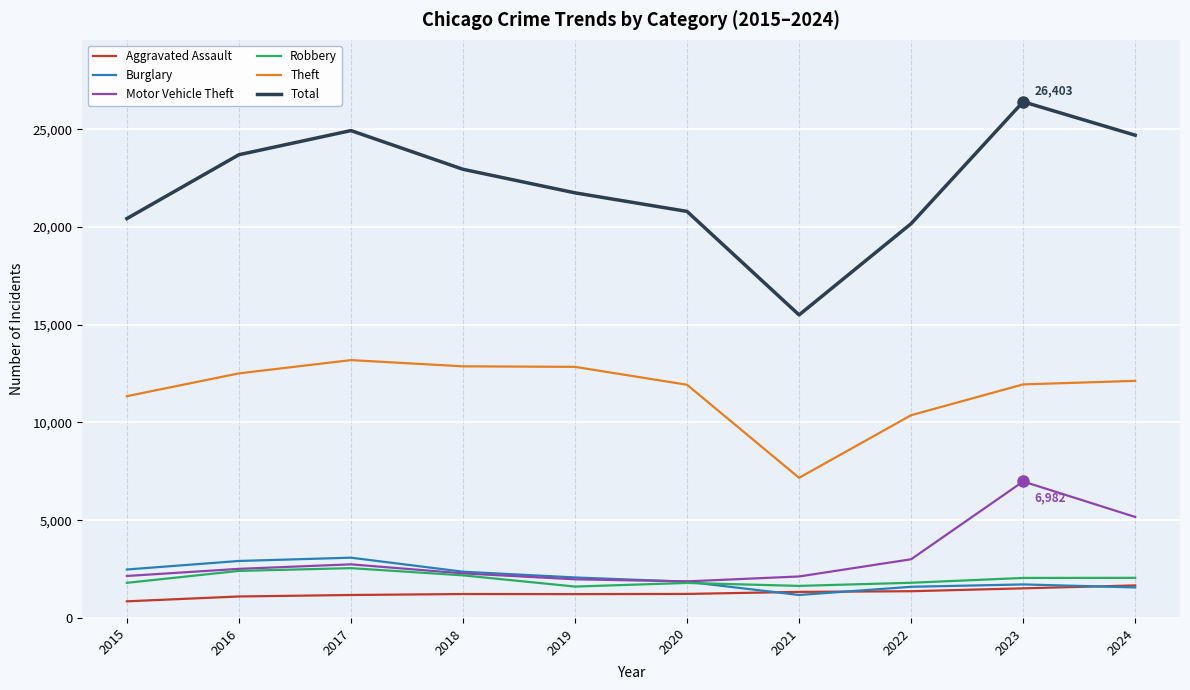

In Robbery, how many points are lower than both neighbors (excluding endpoints)?

2